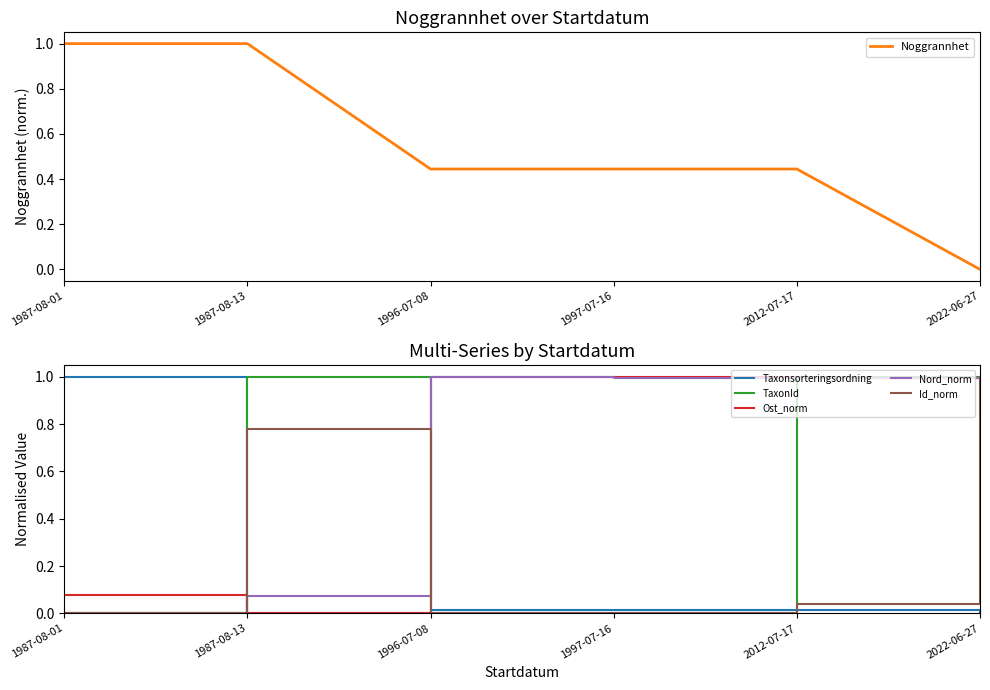

At which category is the sum across all series the highest?

2022-06-27